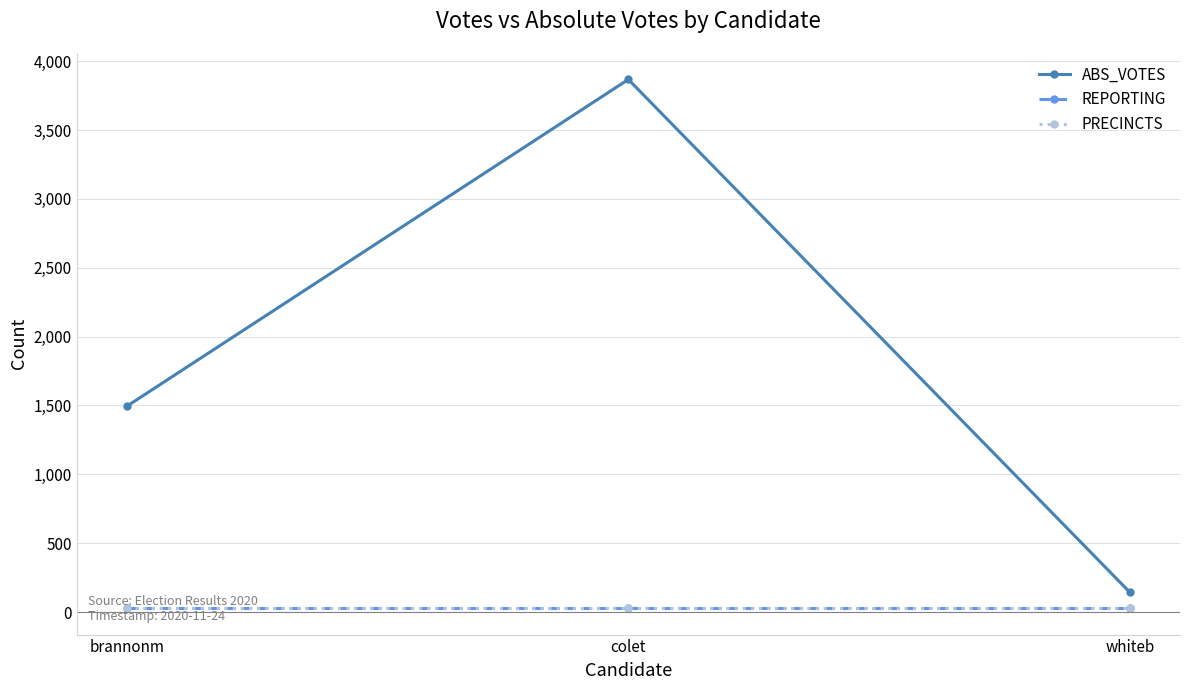

What is the average value of the REPORTING series?

28